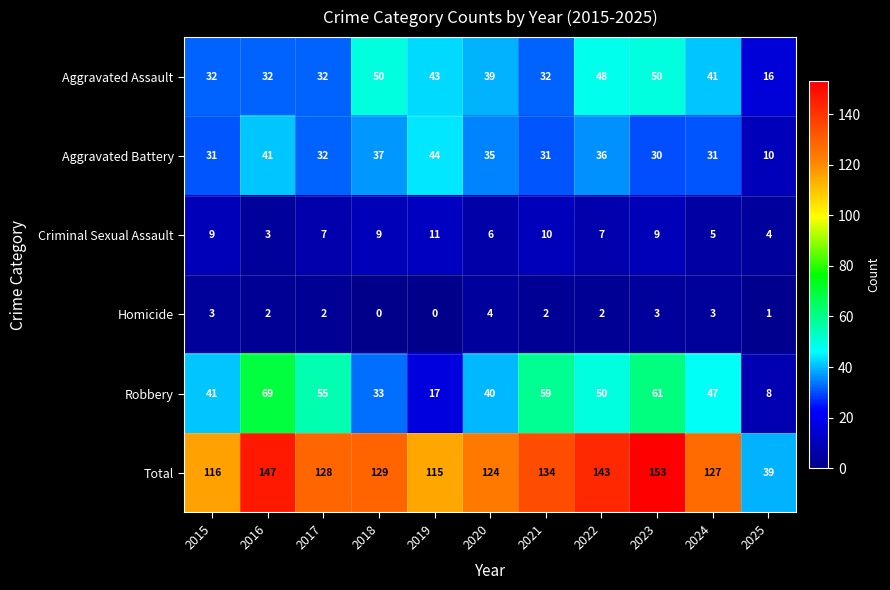

Which series has the largest range (max minus min)?

Total